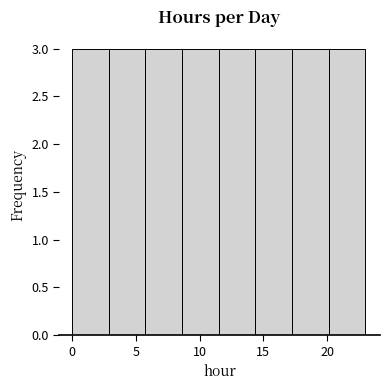

Reading left to right, list every bar in this chart as the range it spans on the x-axis followed by its height. Neither the bar edges nor the heights are printed on the chart, so give them approximately, as read against the axes.

0.0 to 3.0: 3
3.0 to 6.0: 3
6.0 to 8.5: 3
8.5 to 11.5: 3
11.5 to 14.5: 3
14.5 to 17.5: 3
17.5 to 20.0: 3
20.0 to 23.0: 3